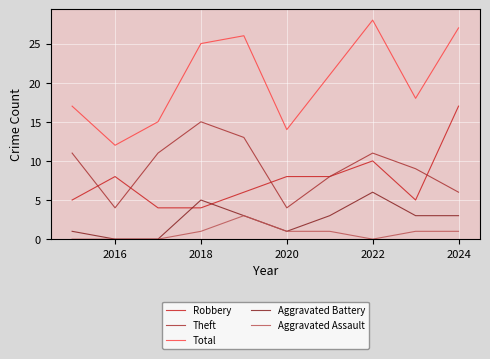

True or false: Aggravated Battery and Total intersect in this chart.

False